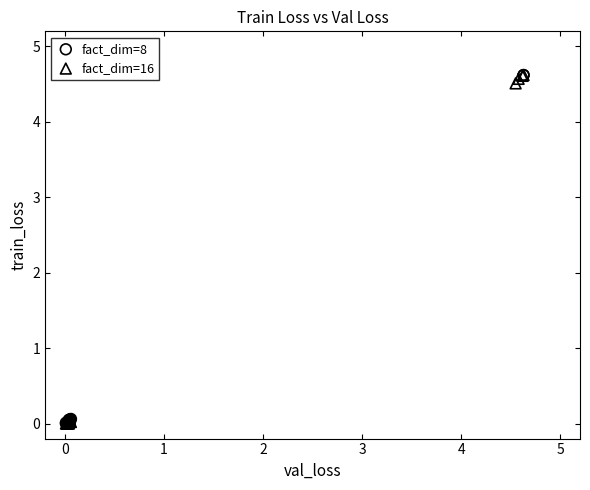

What are all the series names shown in the legend?

fact_dim=8, fact_dim=16